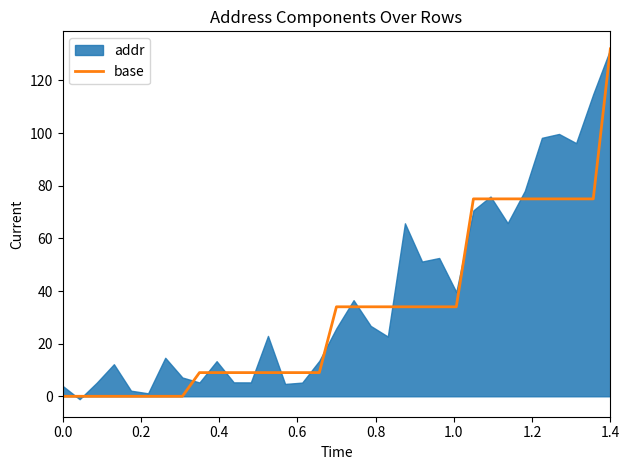

What is the maximum value for base?

132